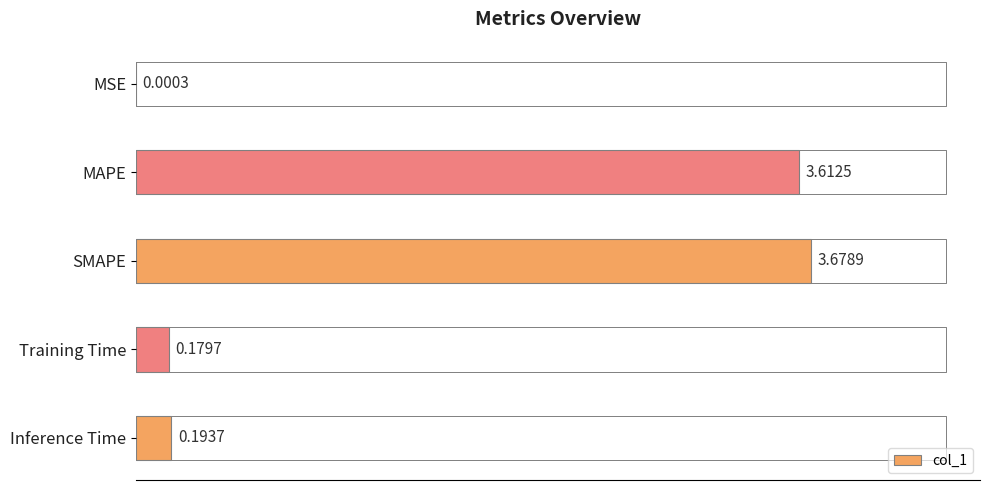

List the labels in order of value, smallest first.

MSE, Training Time, Inference Time, MAPE, SMAPE